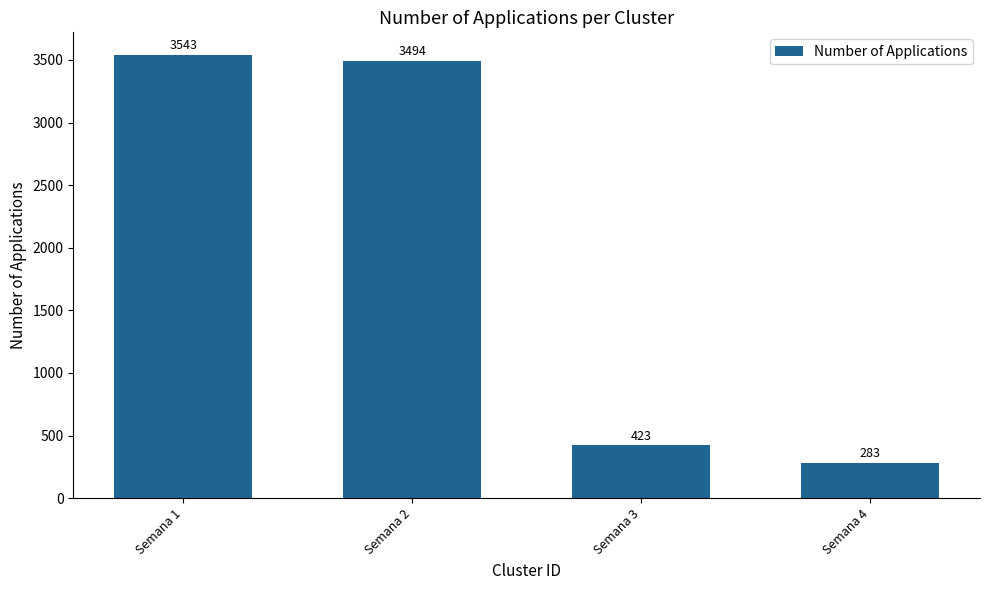

Reading left to right, transcribe all the data shown in this chart.

Semana 1=3543	Semana 2=3494	Semana 3=423	Semana 4=283